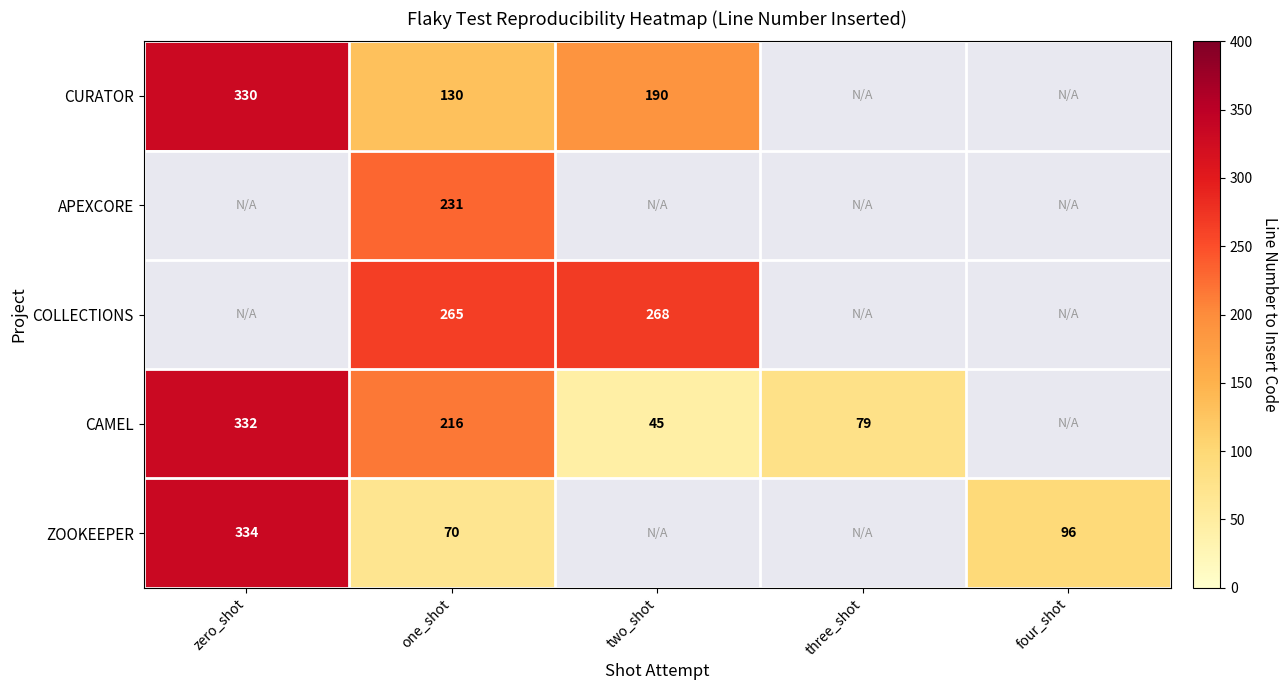

The CAMEL series shows 207 at zero_shot. True or false?

False